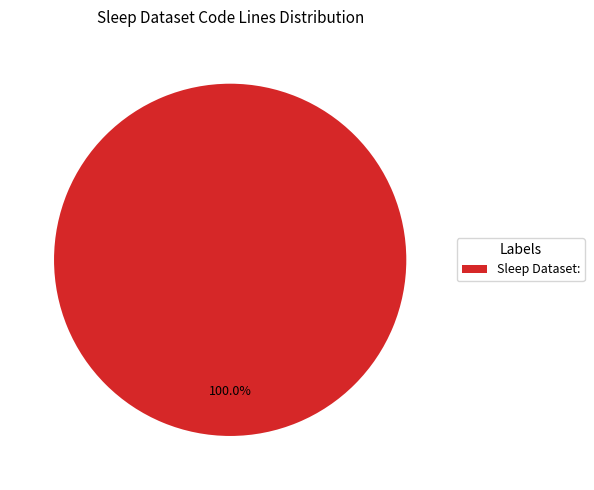

Rank the categories by value from lowest to highest.

Sleep Dataset: